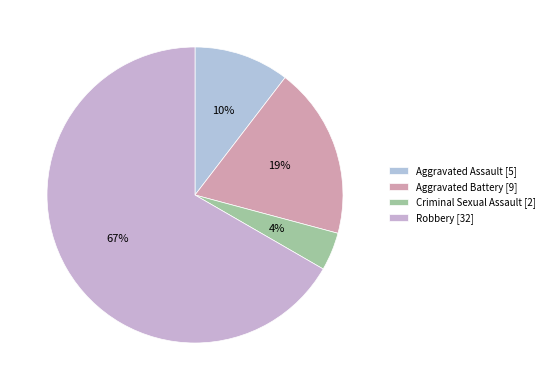

Is there any slice that represents more than half of the pie?

Yes